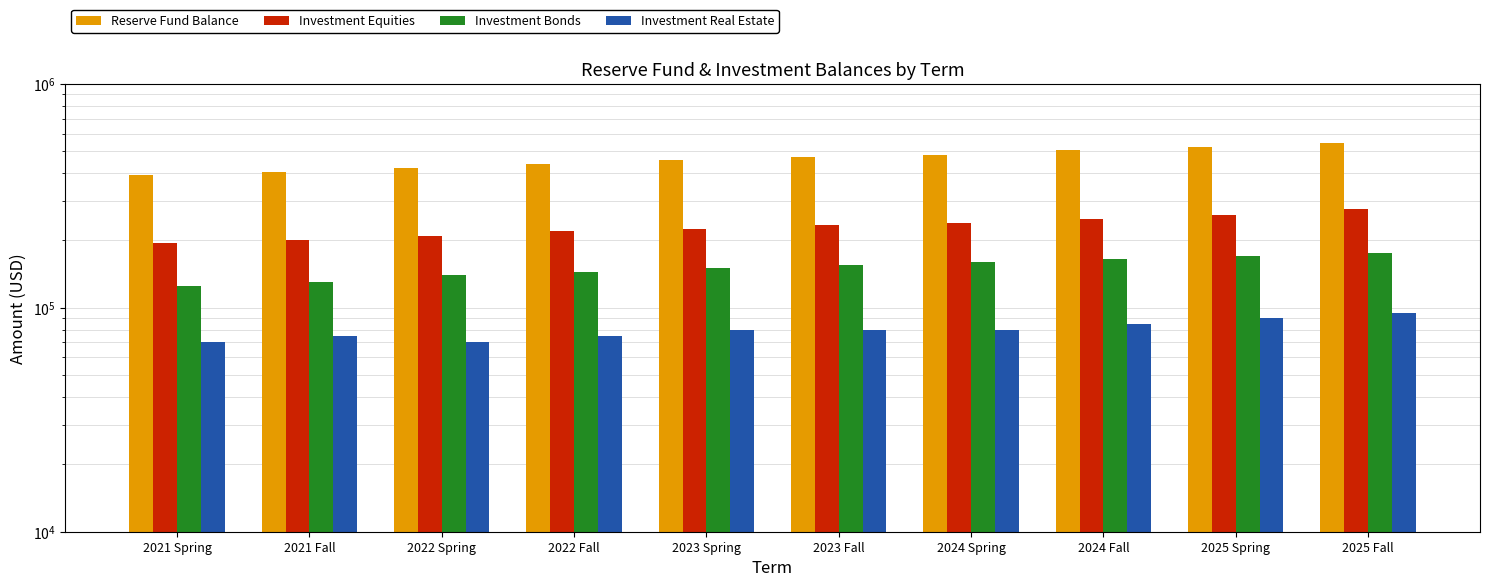

What is the difference between the maximum and minimum values in the Reserve Fund Balance series?

155000